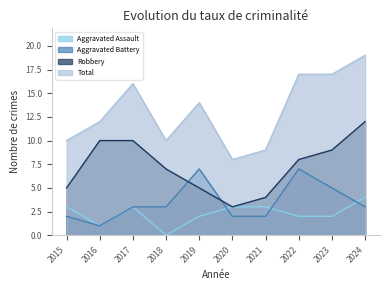

Is it true that Total equals 12 at 2020?

False